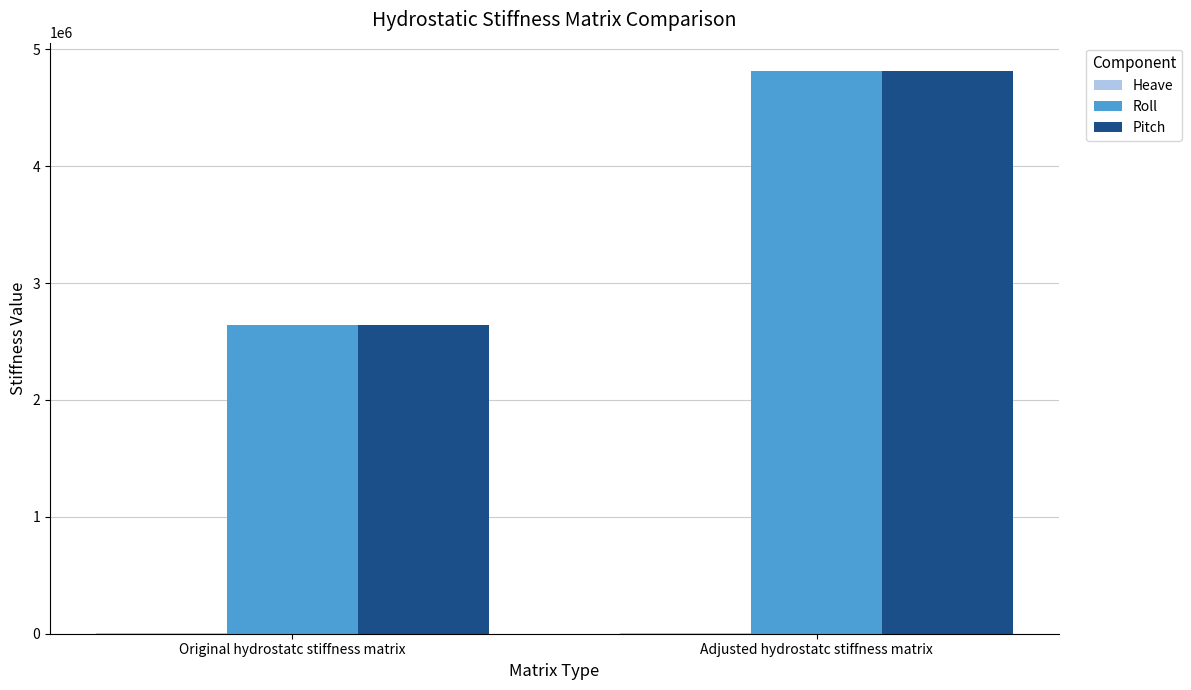

Is it true that Pitch equals 4815229.2 at Adjusted hydrostatc stiffness matrix?

True